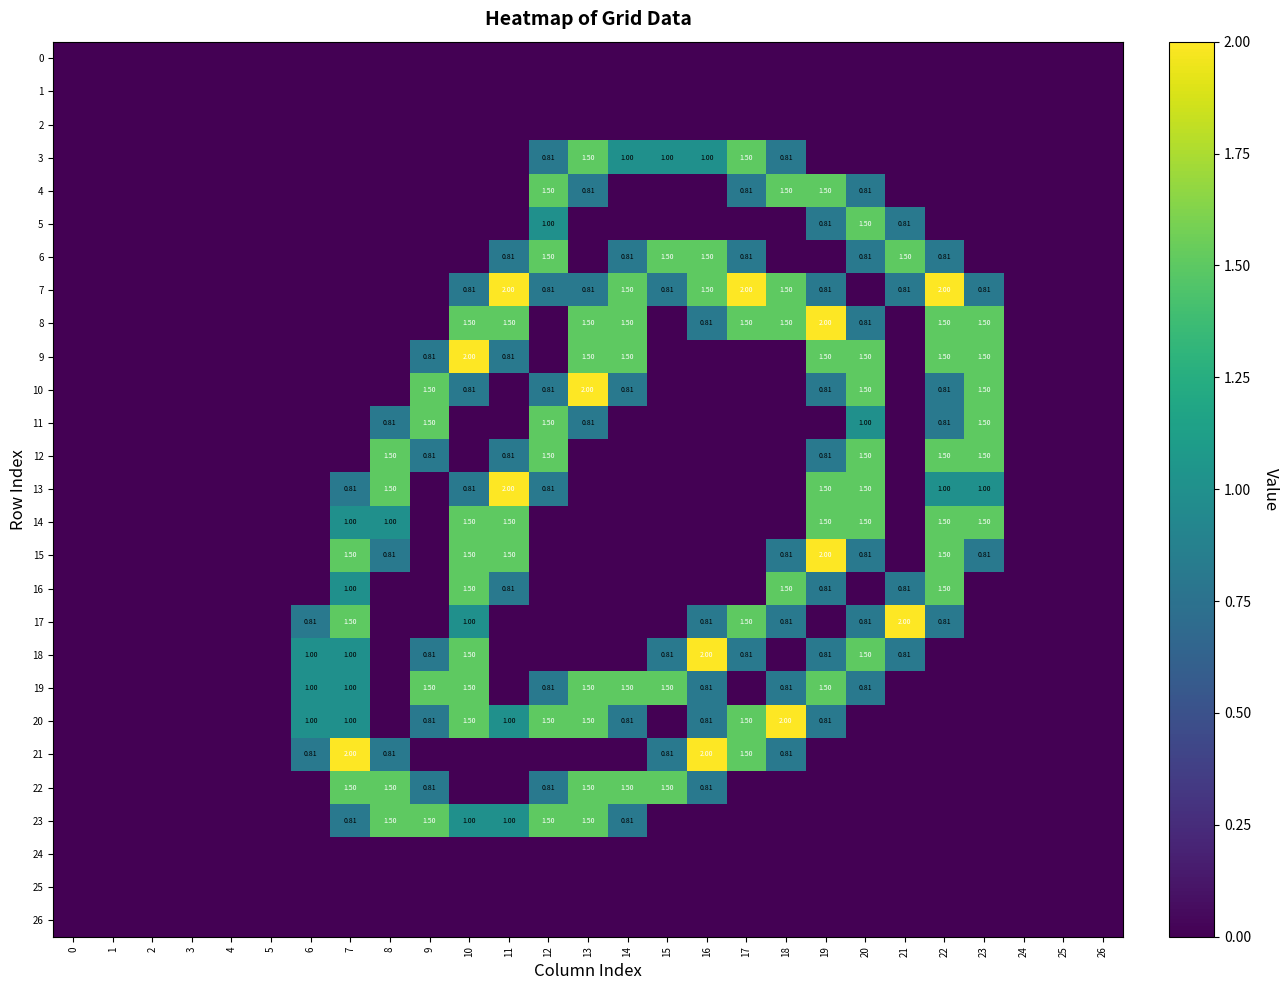

What is the difference between the highest and lowest values at 22?

2.0